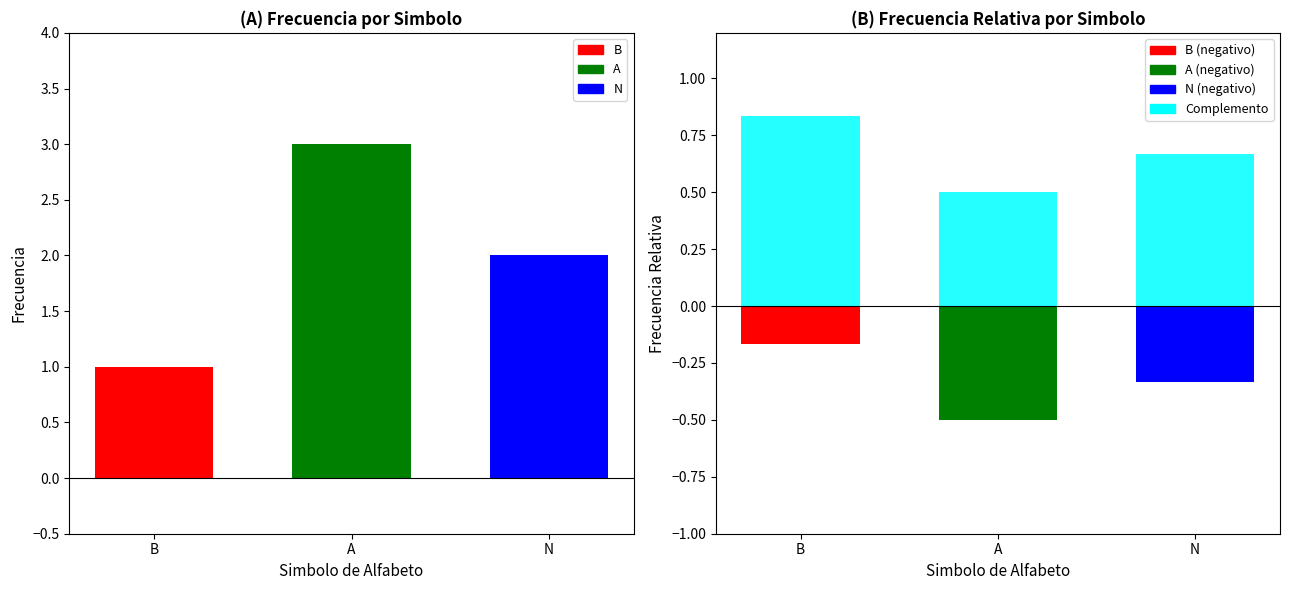

Which label corresponds to the largest value in the chart?

A